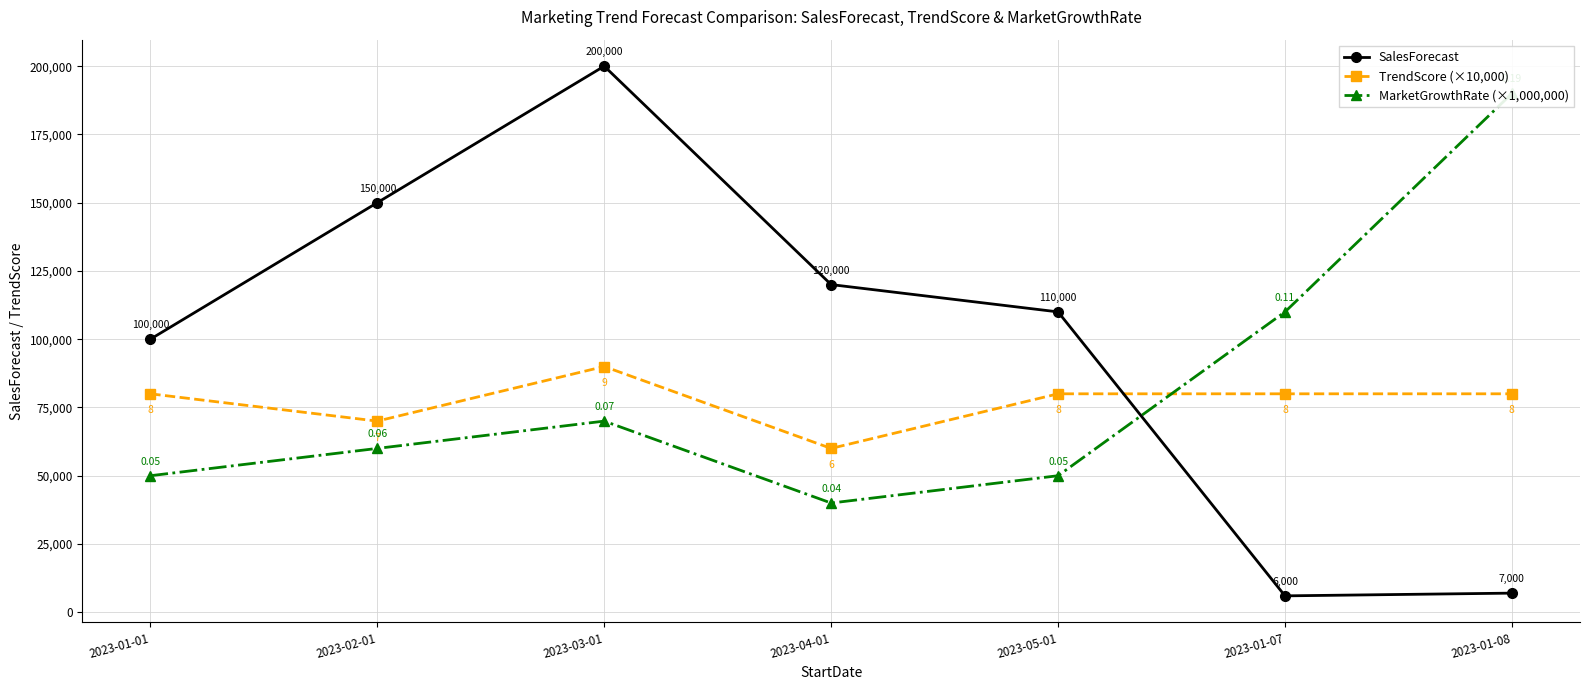

Is it true that SalesForecast equals 97530 at 2023-03-01?

False